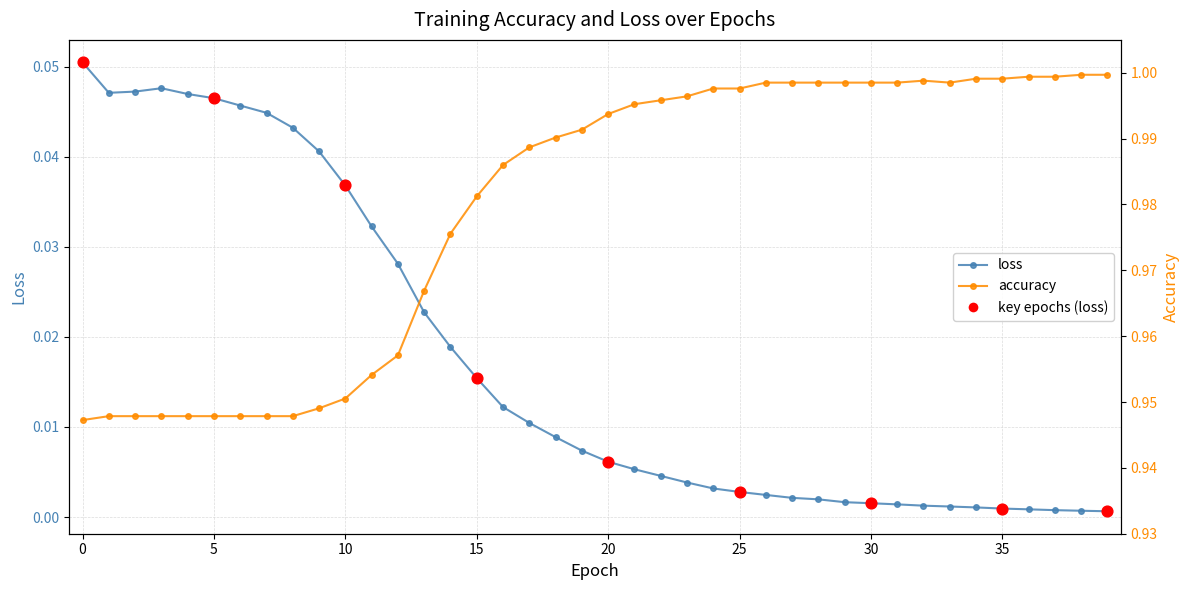

What is the total value across all series at 25?

1.0